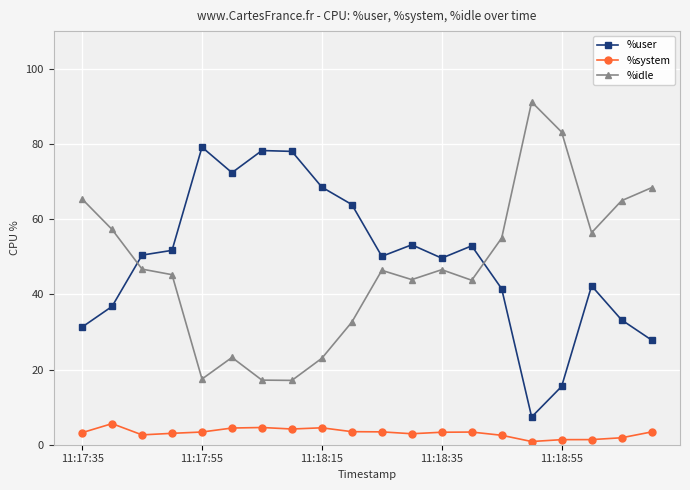

List the series in order of their peak value, lowest first.

%system, %user, %idle